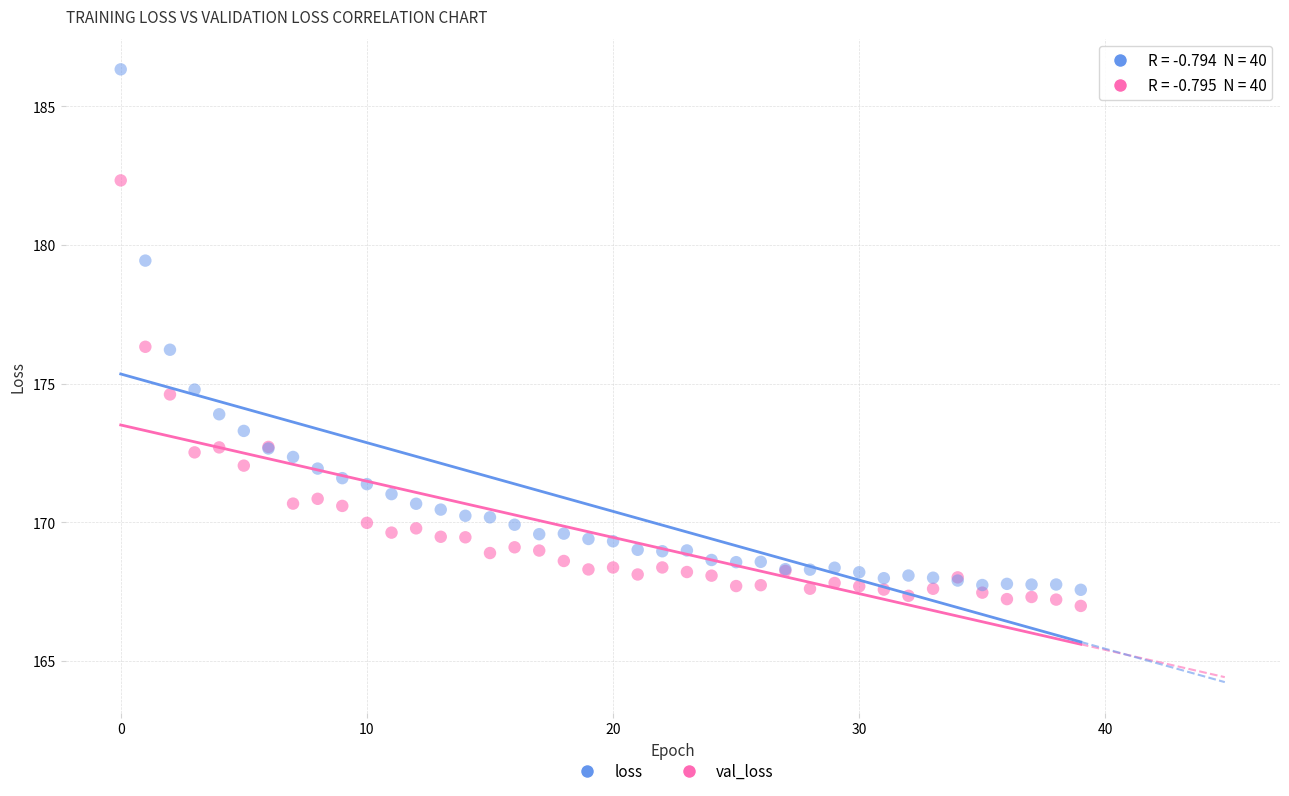

Which series has the widest spread of Y values?

loss